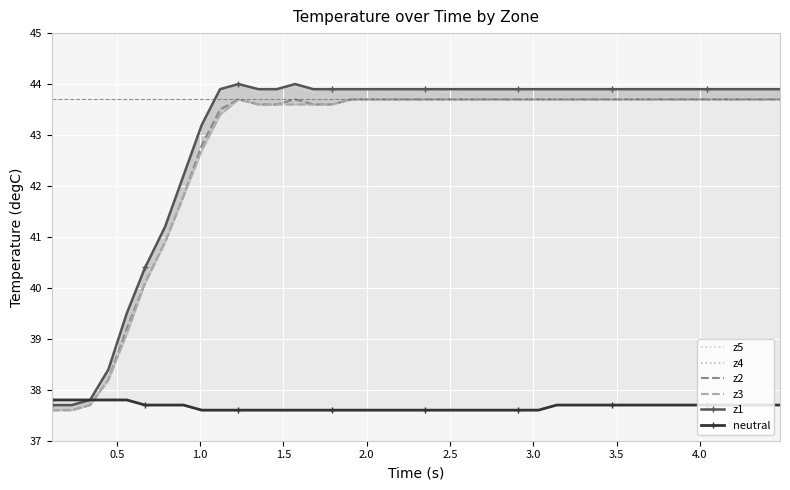

How many categories are shown in the chart?

40